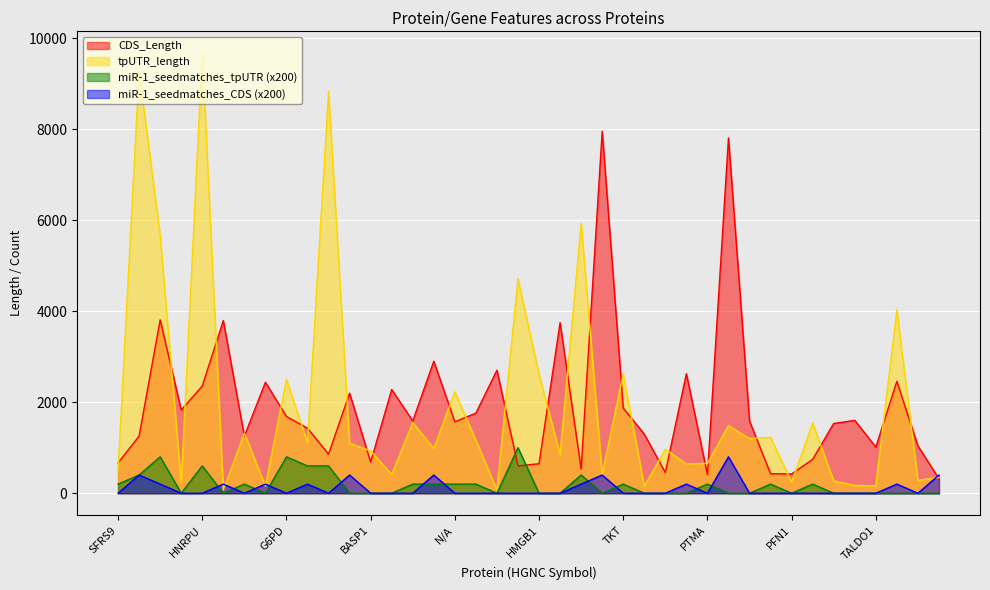

Does the chart display data point markers on the line(s)?

No